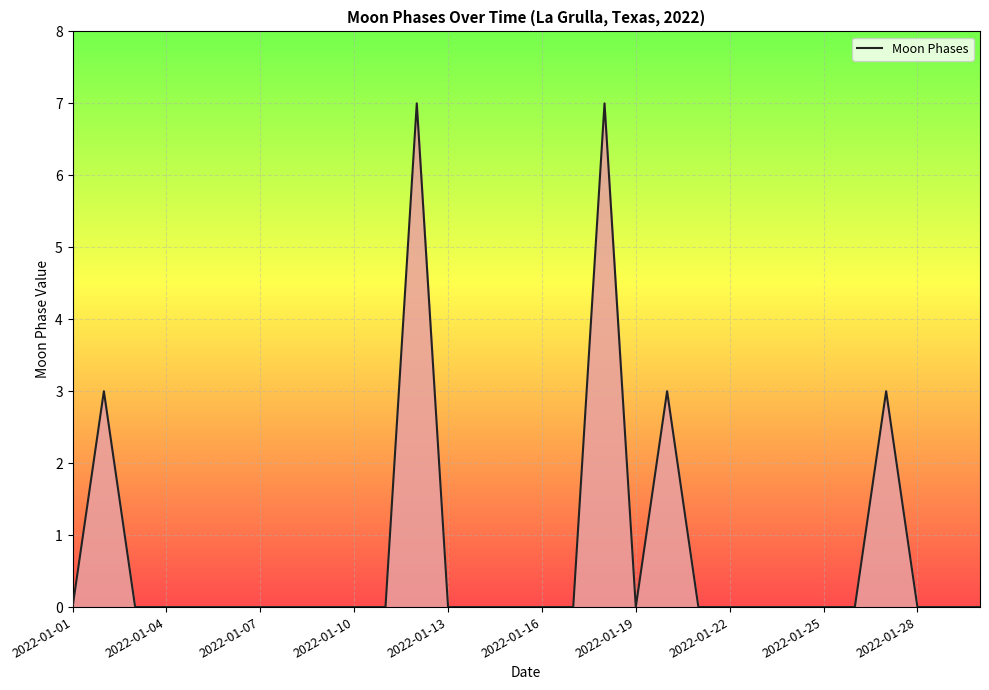

What is the maximum value shown in the chart?

7